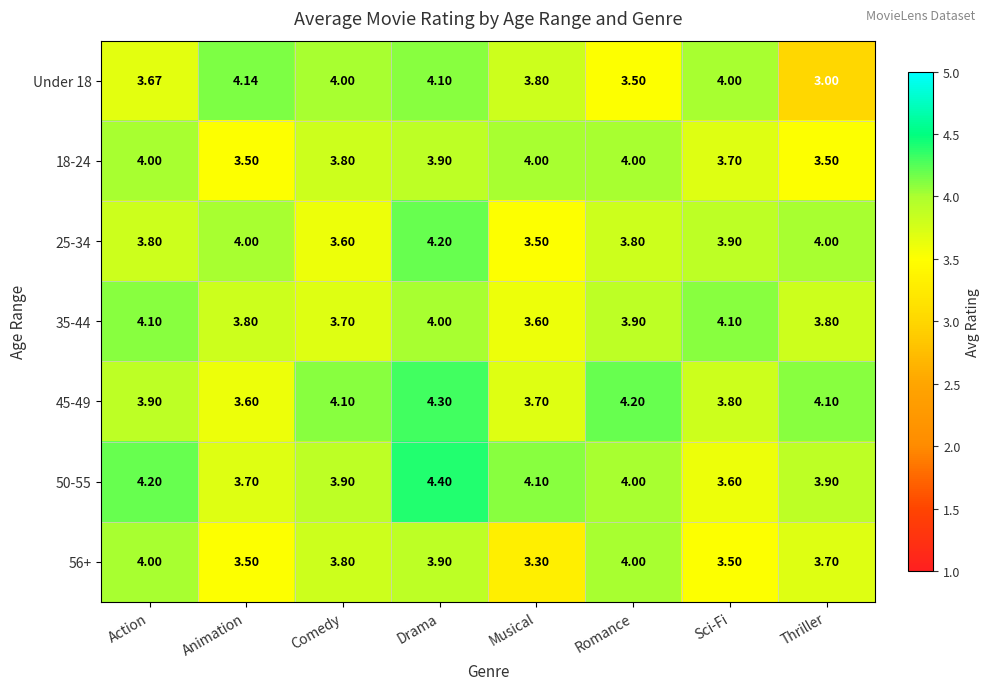

Which series changed the most between Action and Comedy?

35-44